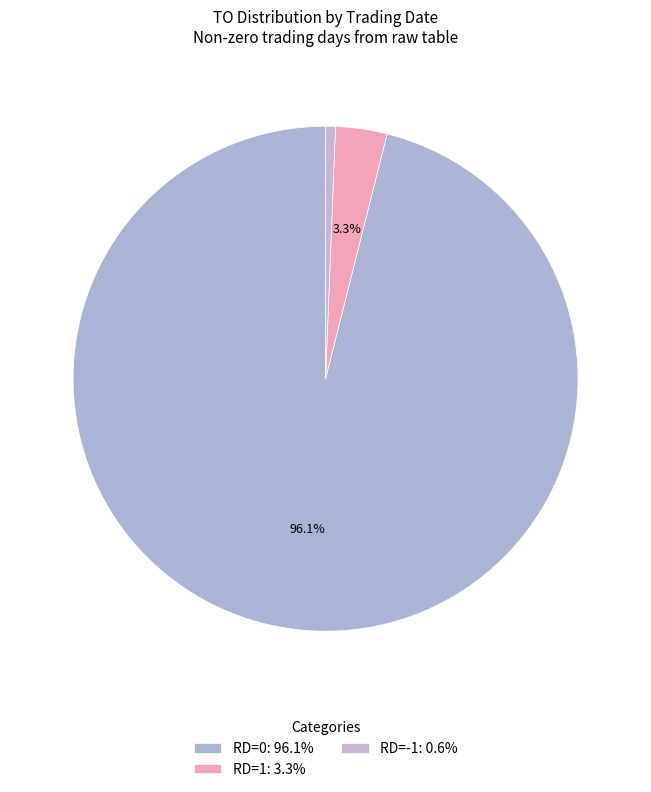

How many slices are in this pie chart?

3